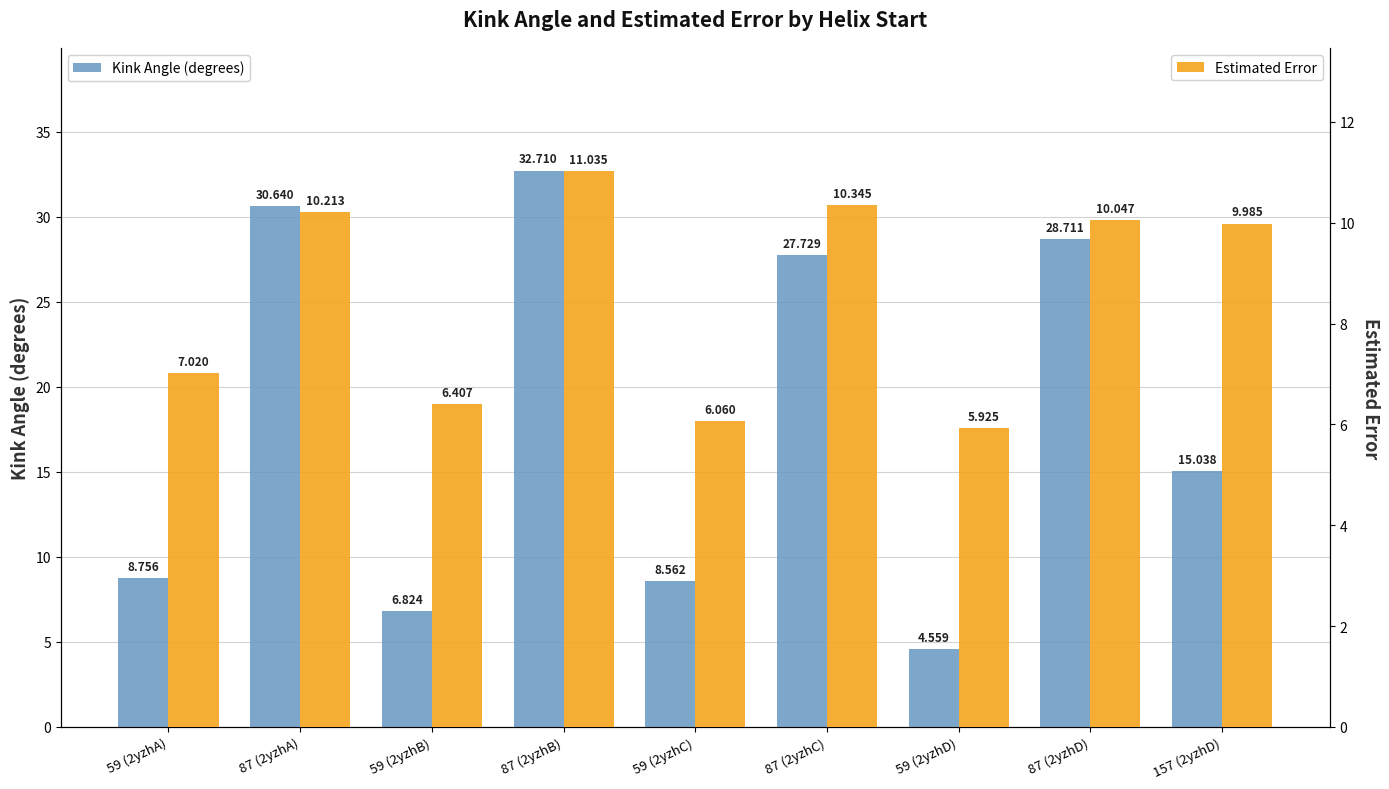

At which label is Kink Angle (degrees) closest to 18?

157 (2yzhD)